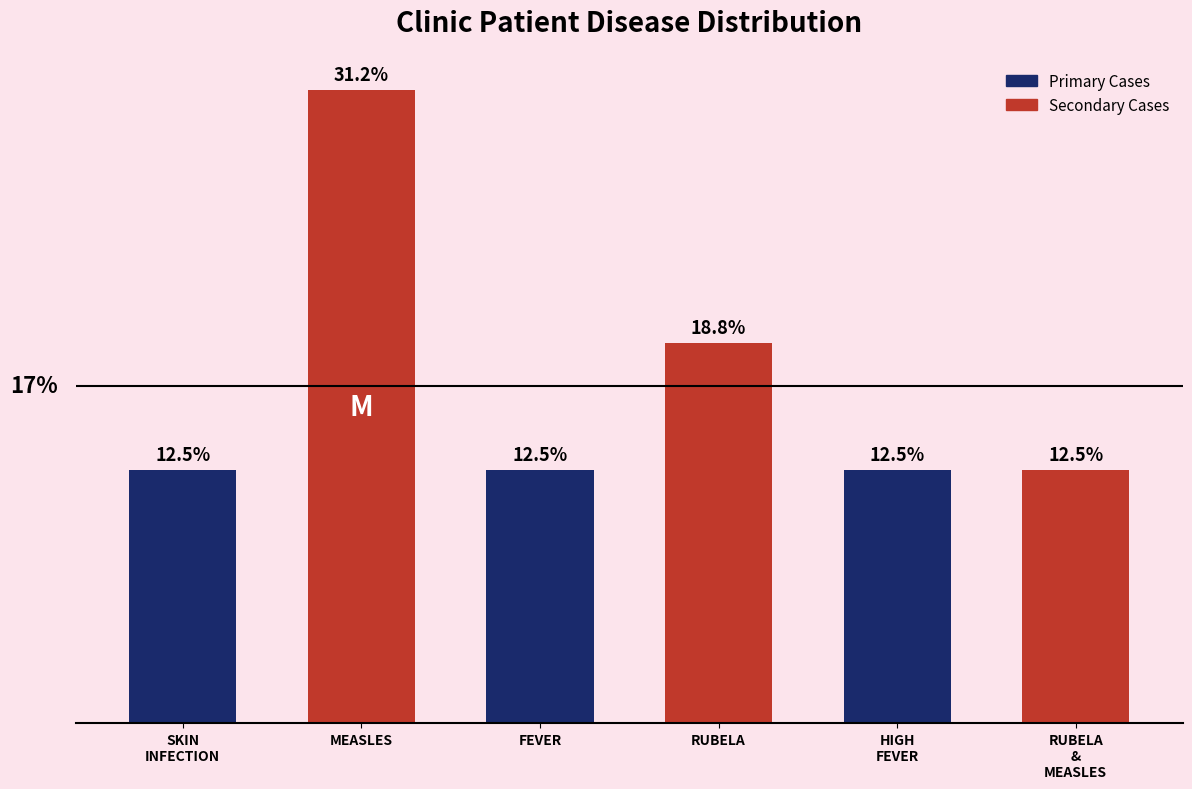

What is the label of the 2nd bar from the left?

MEASLES